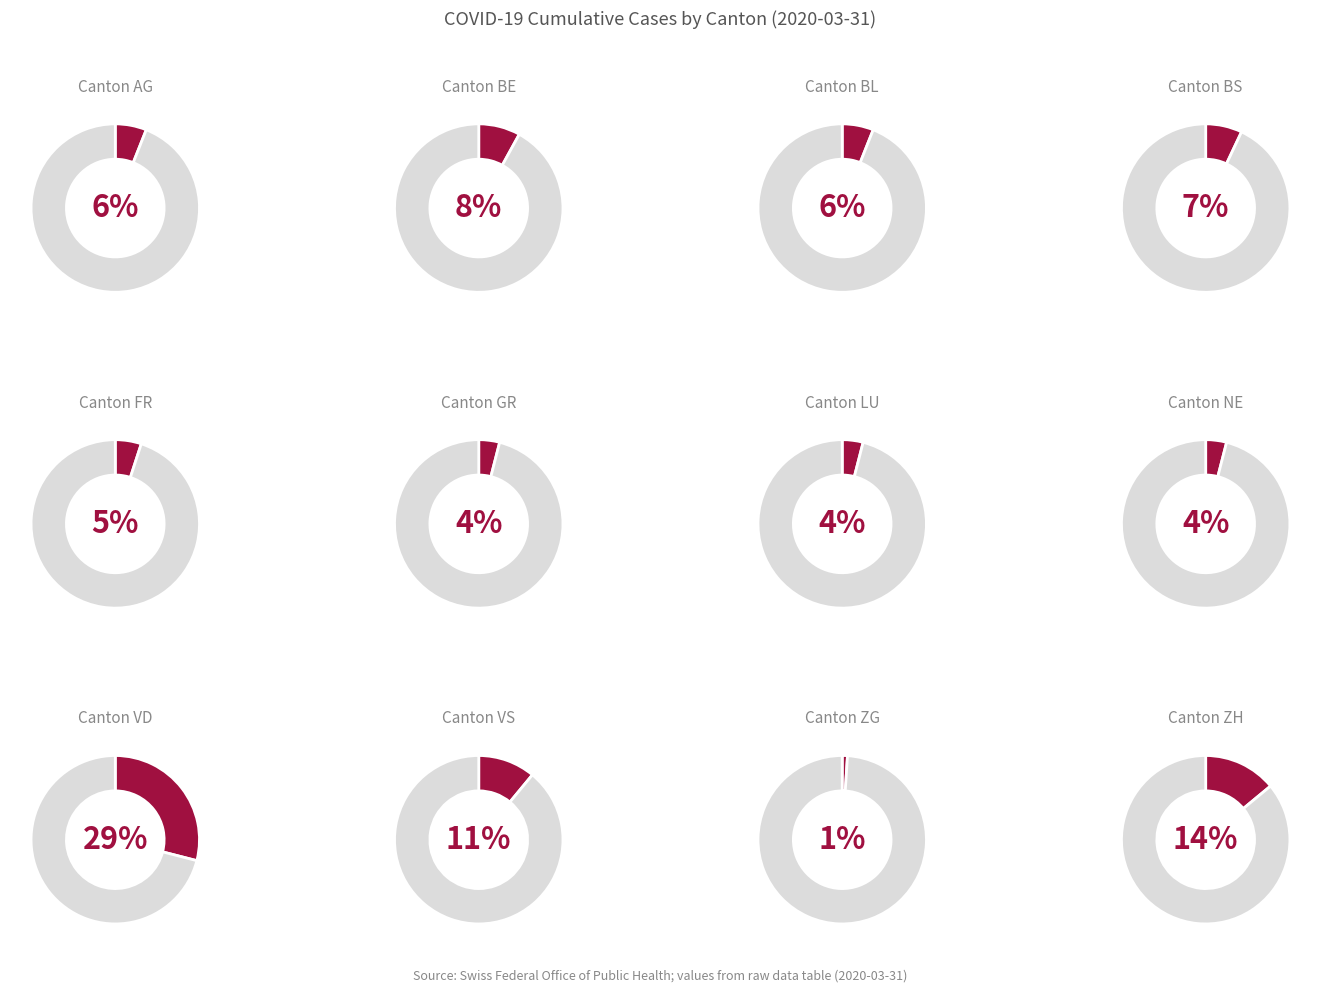

The BL slice represents 18% of the pie. True or false?

False